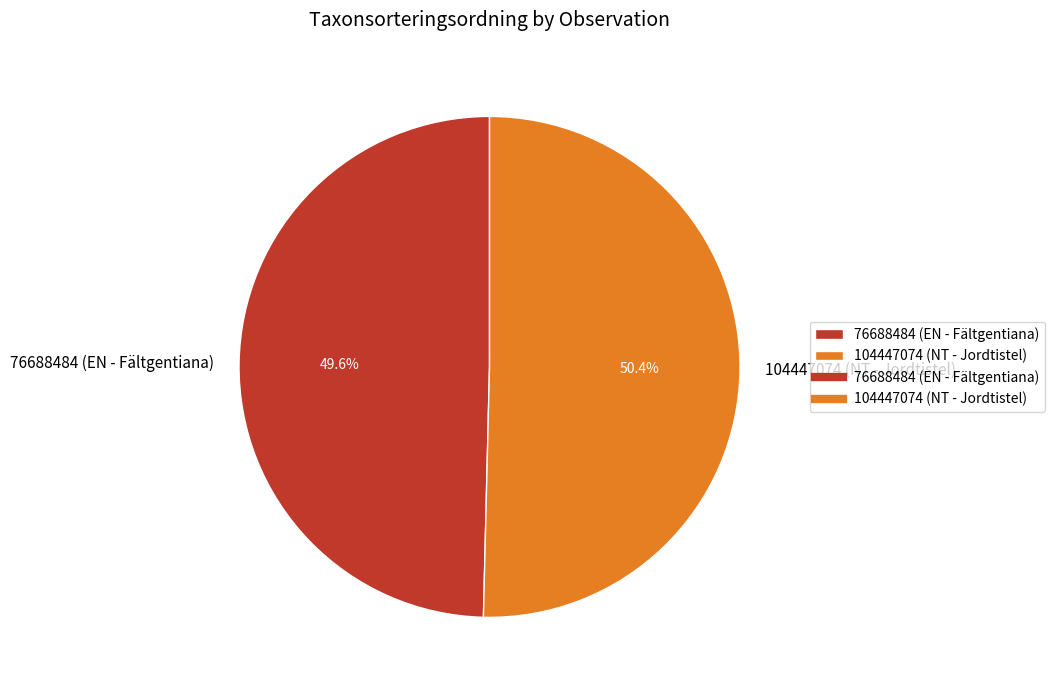

Is the sum of 104447074 (NT - Jordtistel) and 76688484 (EN - Fältgentiana) greater than half?

Yes